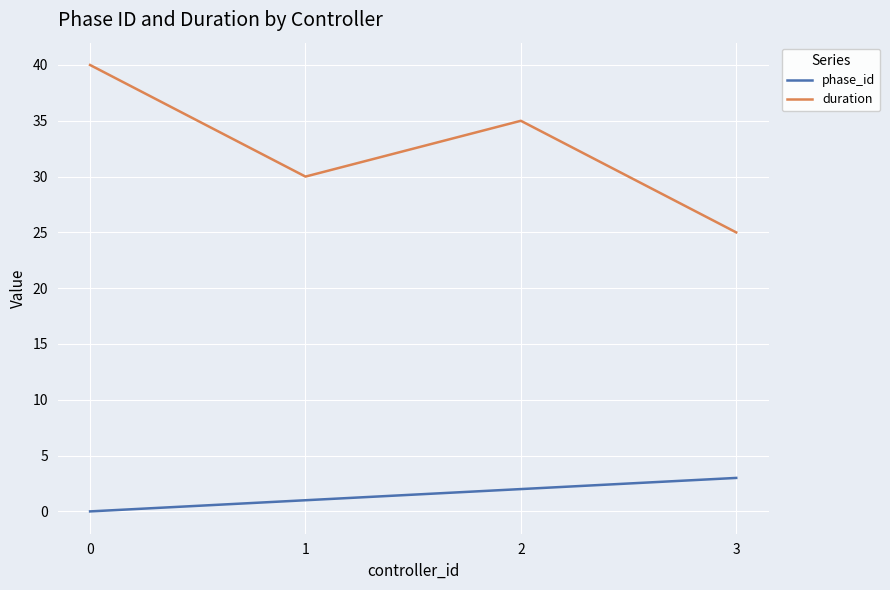

How many values in the phase_id series are below 2?

2